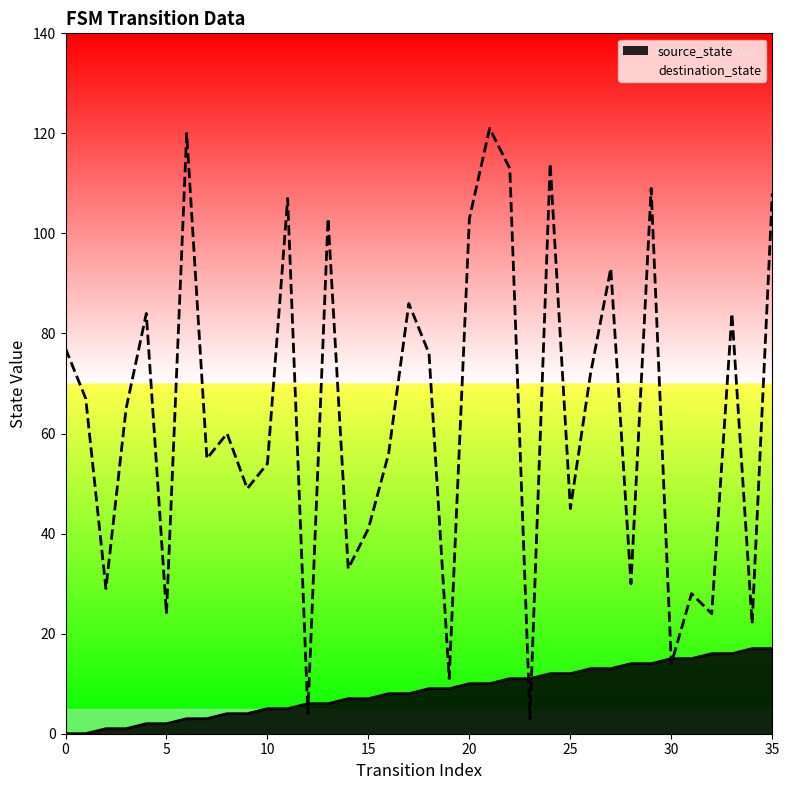

What is the total value across all series at 24?

126